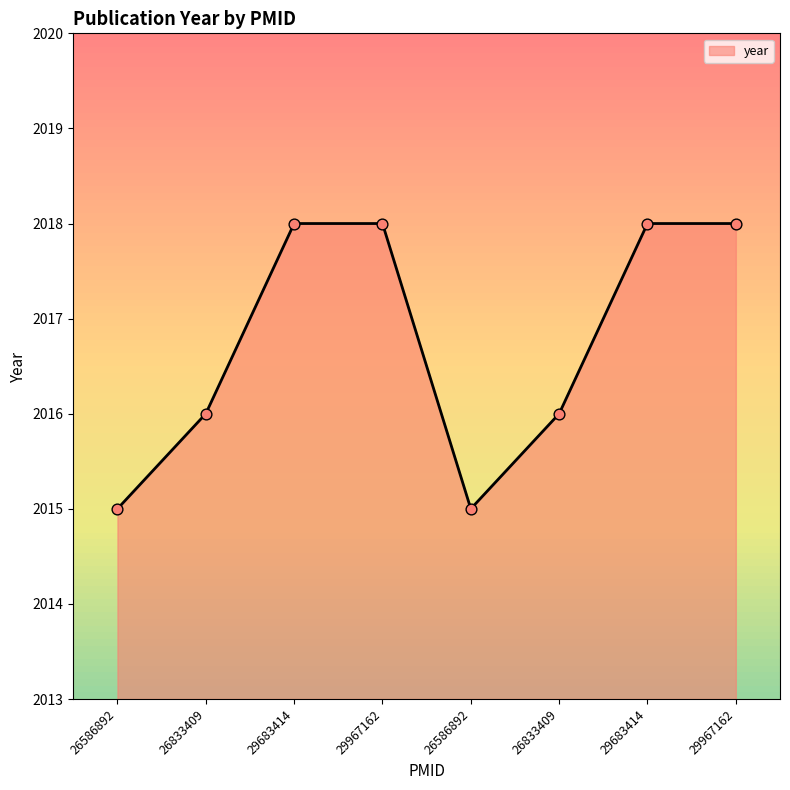

How many values are below 2018?

4